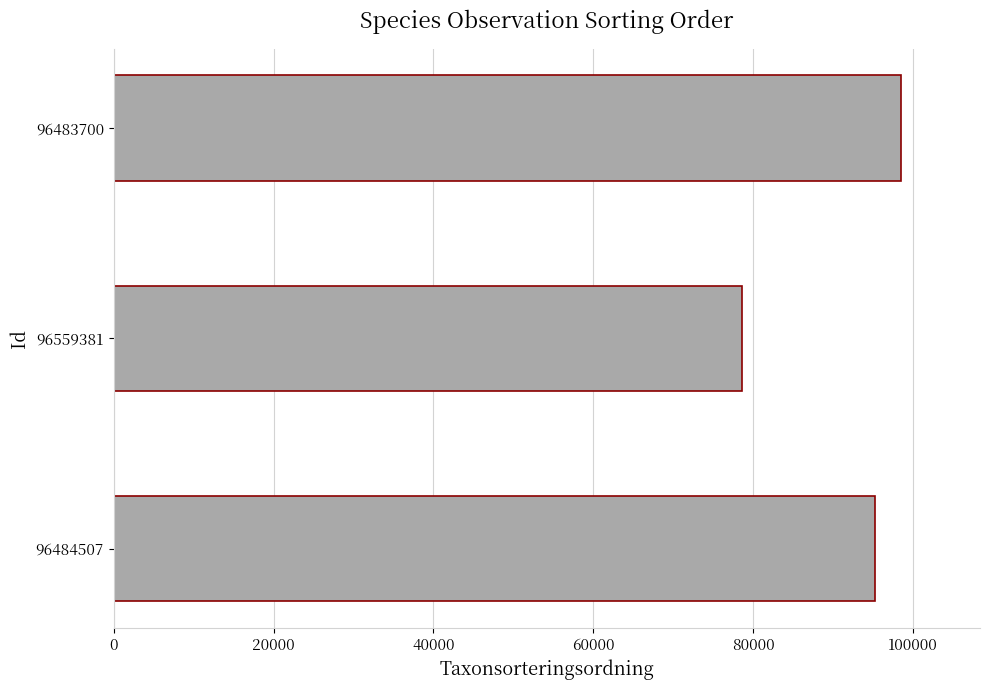

Is it true that the value at 96483700 is 141458?

False